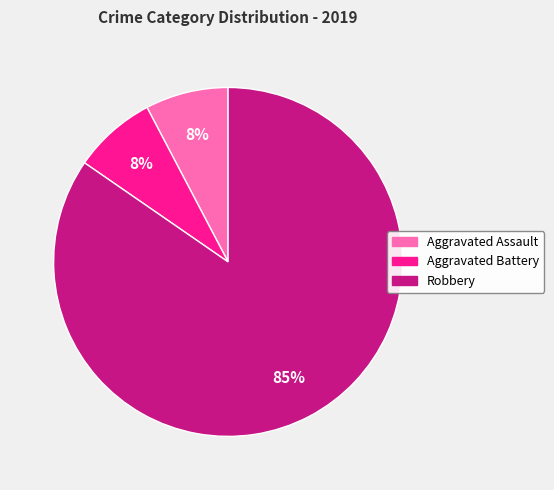

Between Robbery and Aggravated Assault, which is larger?

Robbery